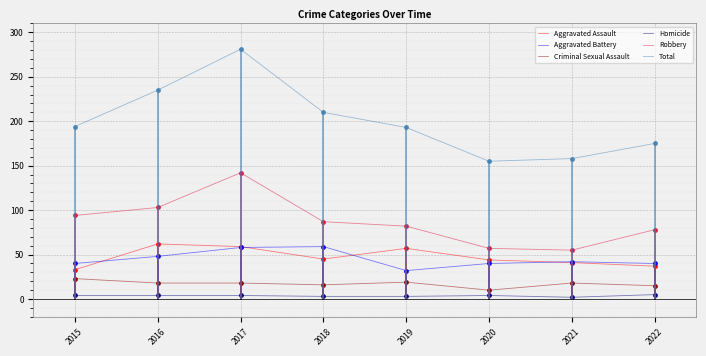

Where does the Aggravated Battery series first go above 42?

2016